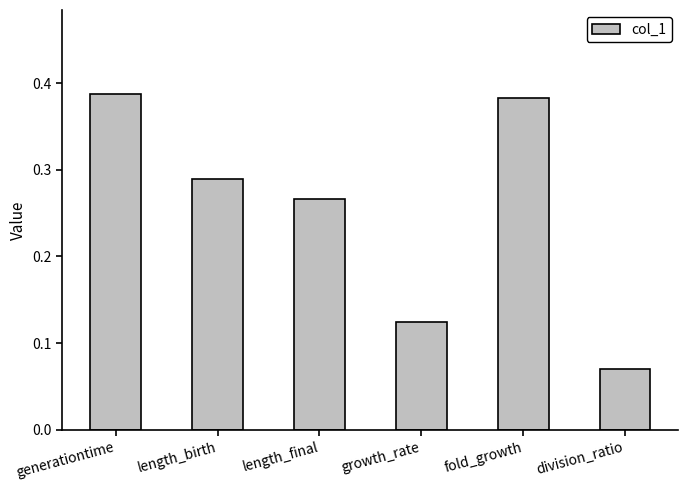

List the labels in order of value, largest first.

generationtime, fold_growth, length_birth, length_final, growth_rate, division_ratio